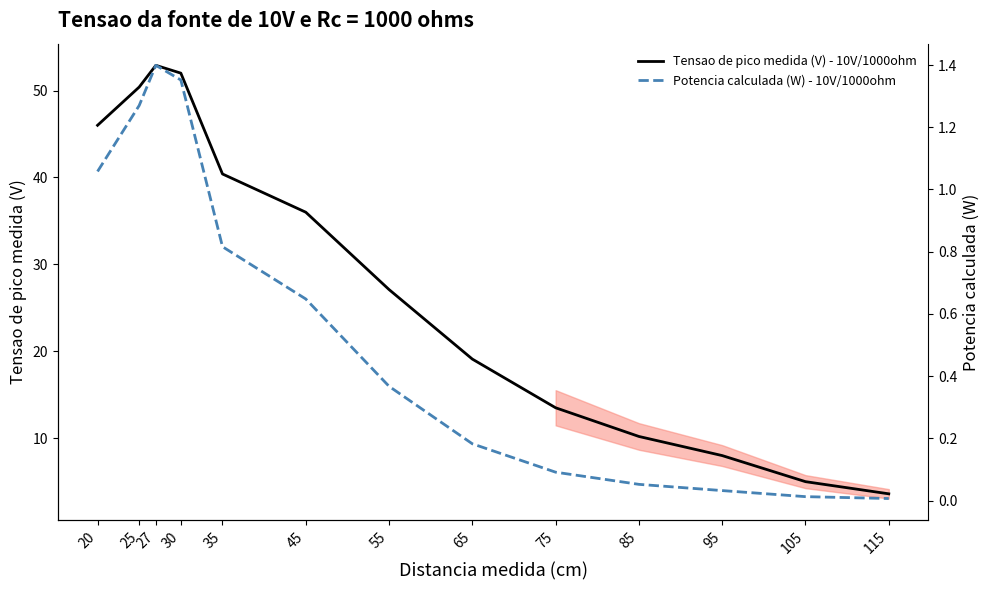

Rank the series by their average value, from lowest to highest.

Potencia calculada (W) - 10V/1000ohm, Tensao de pico medida (V) - 10V/1000ohm